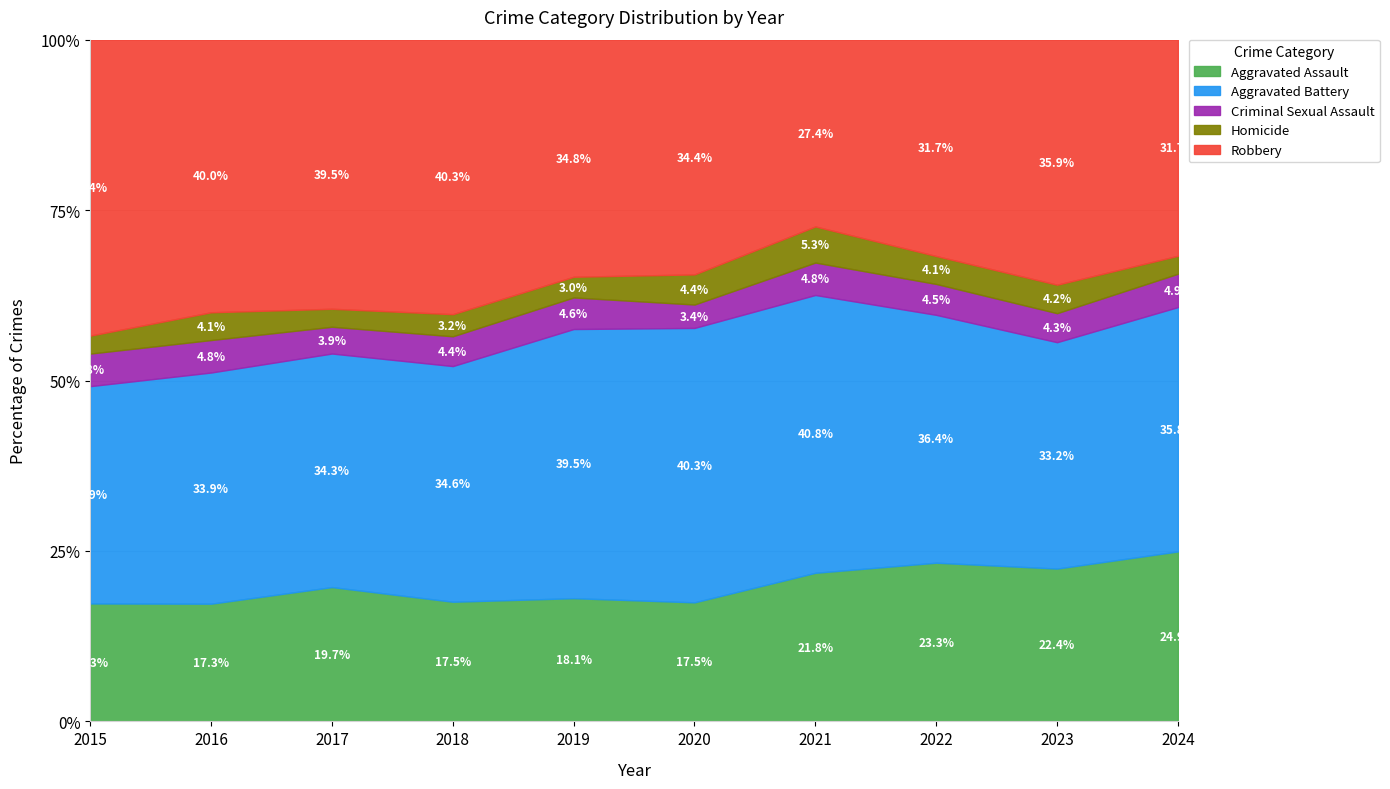

Is it true that Aggravated Assault equals 26.0 at 2018?

False